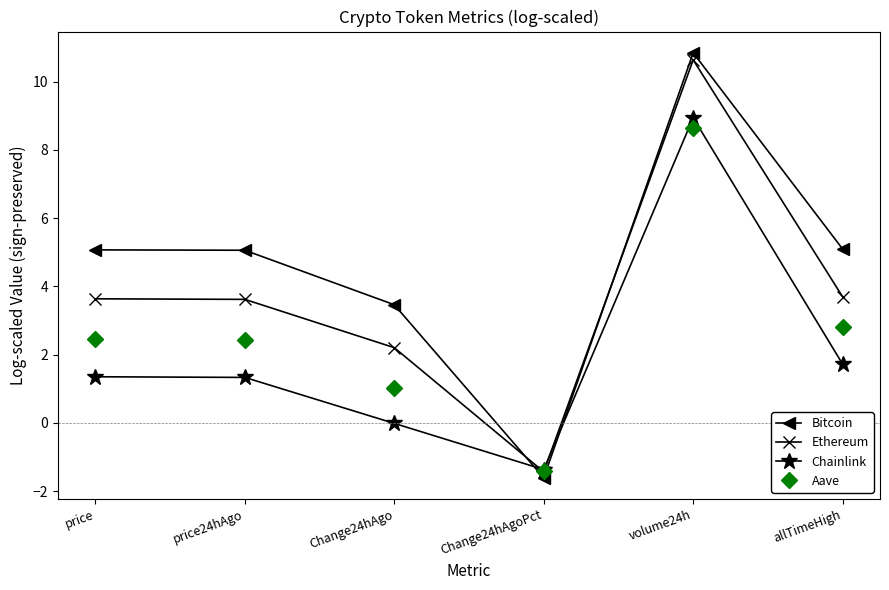

Does the chart display data point markers on the line(s)?

Yes